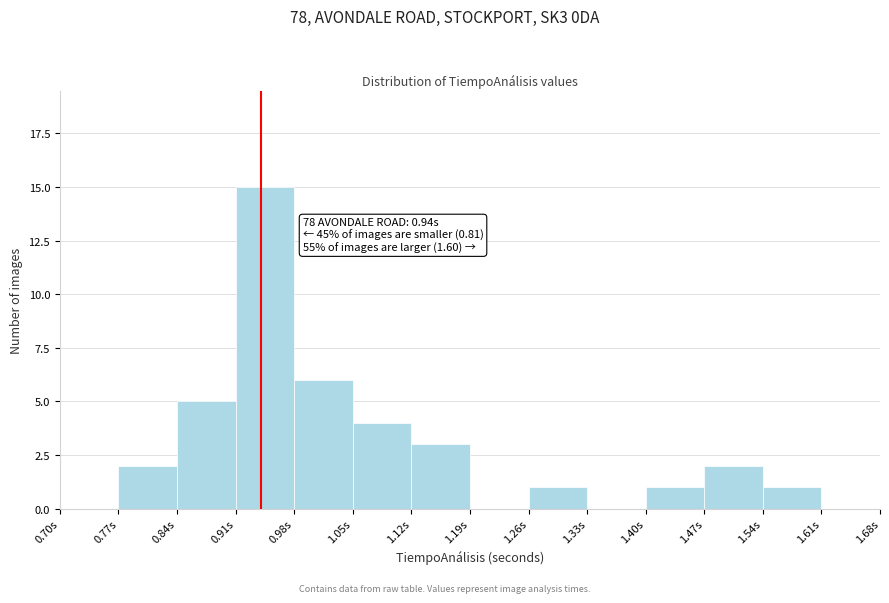

Which range on the x-axis has the tallest bar?

0.91 to 0.98